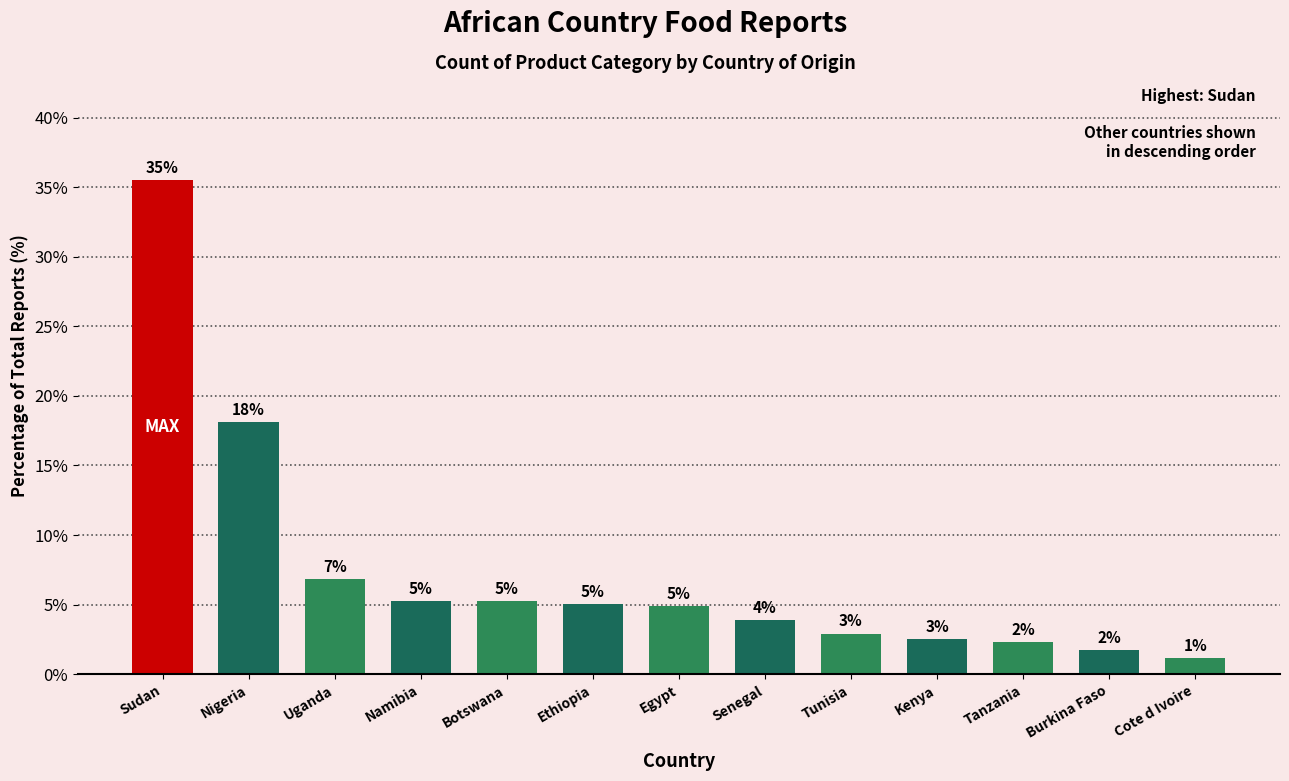

How many bars are there in total?

13